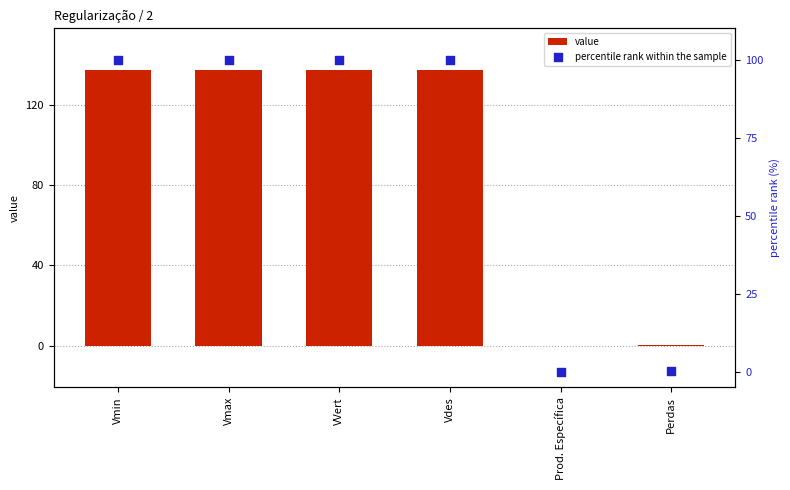

Which series has the largest total across all categories?

value